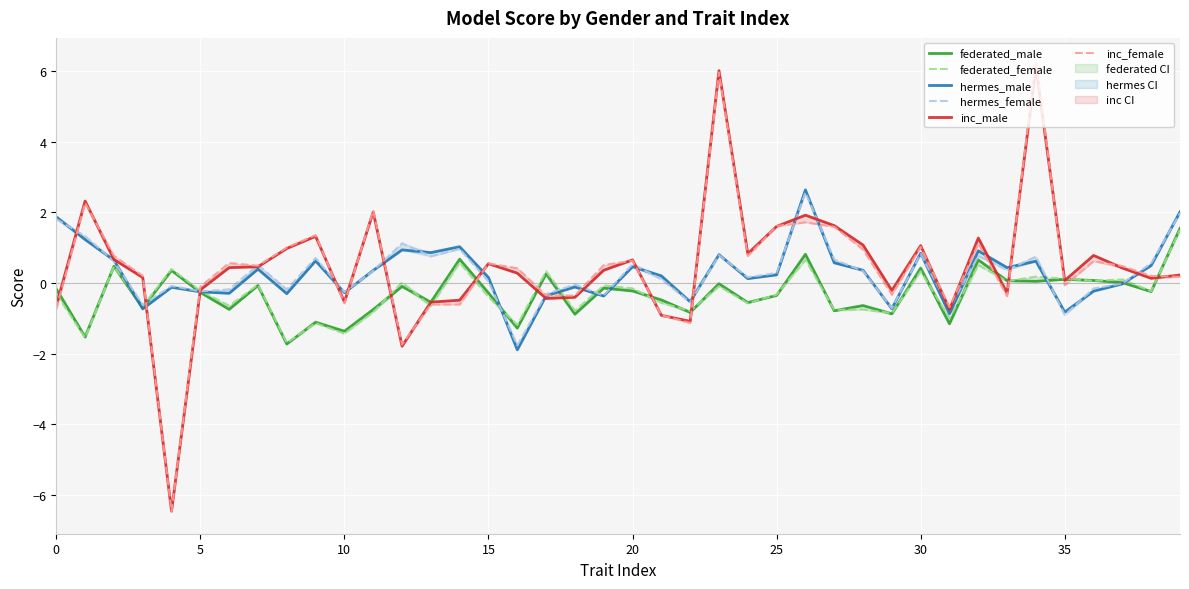

What is the label of the 9th point from the right?

31